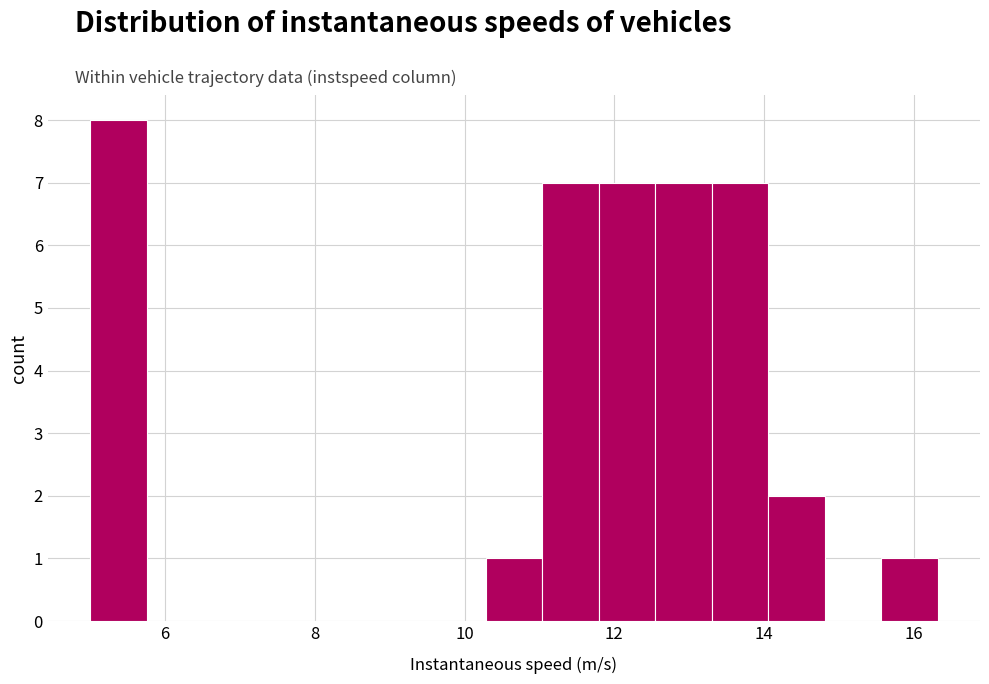

Around what value on the x-axis is the tallest bar? Give the approximate position of its centre, as read against the axis.

5.4